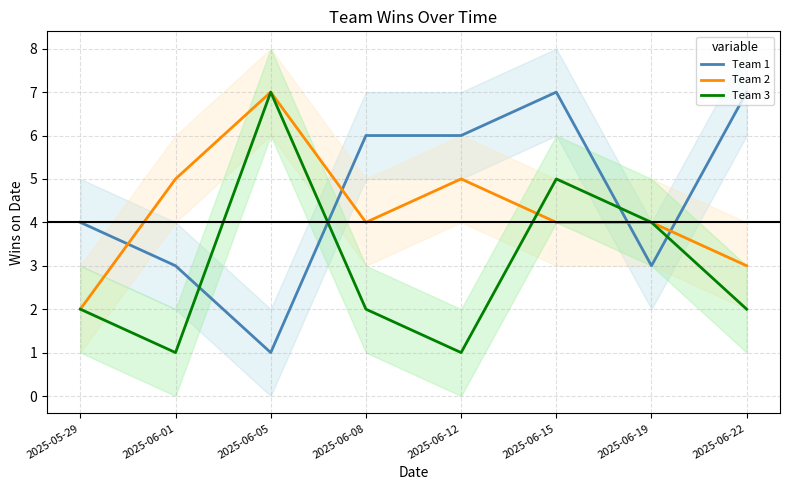

Rank the series by their average value, from highest to lowest.

Team 1, Team 2, Team 3